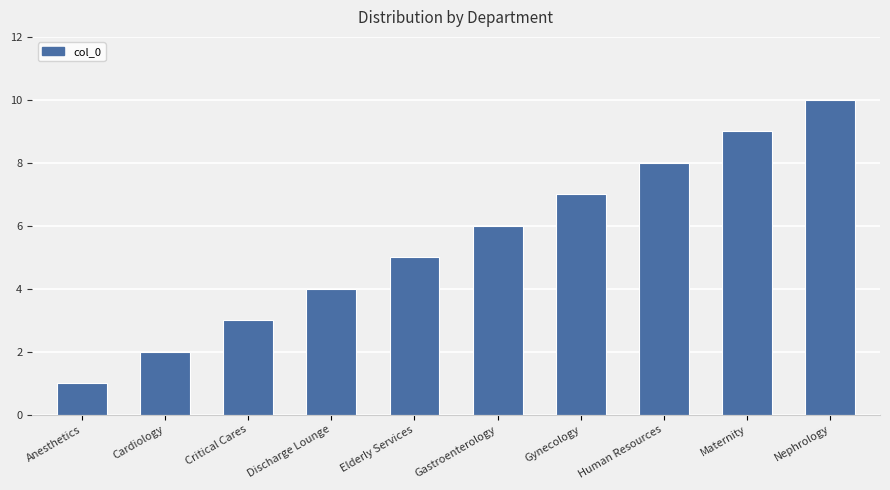

Rank the categories by value from highest to lowest.

Nephrology, Maternity, Human Resources, Gynecology, Gastroenterology, Elderly Services, Discharge Lounge, Critical Cares, Cardiology, Anesthetics